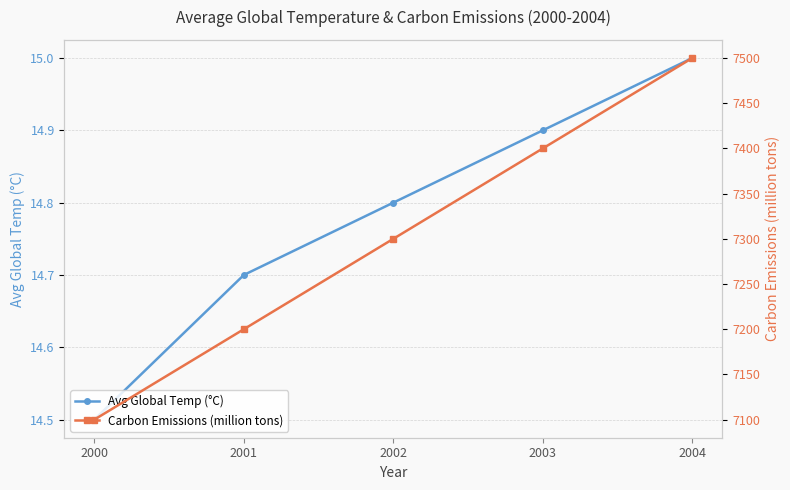

At which label is Avg Global Temp (°C) closest to 14?

2000